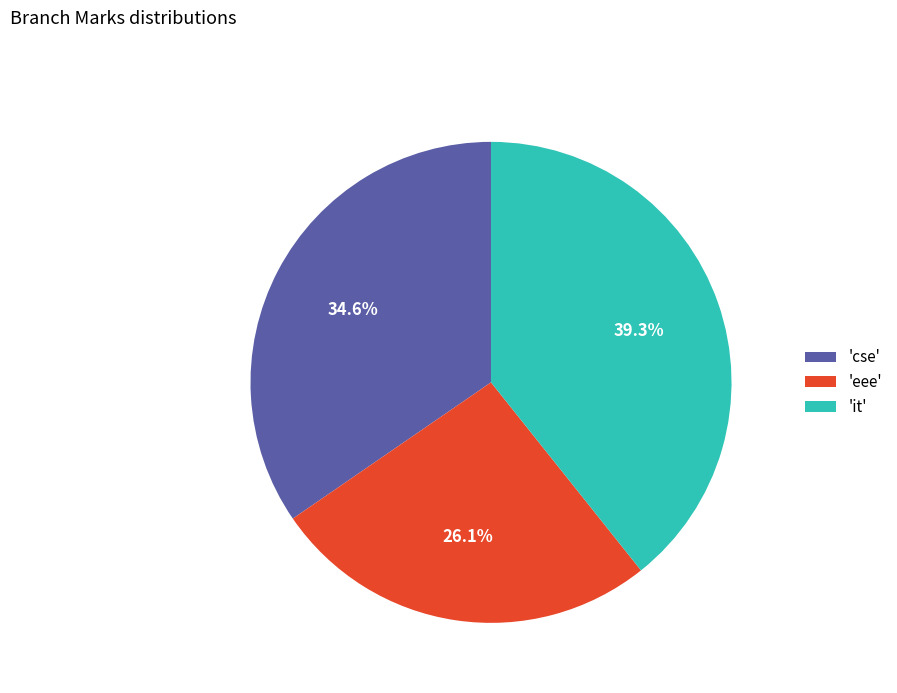

Which slice is the smallest?

'eee'